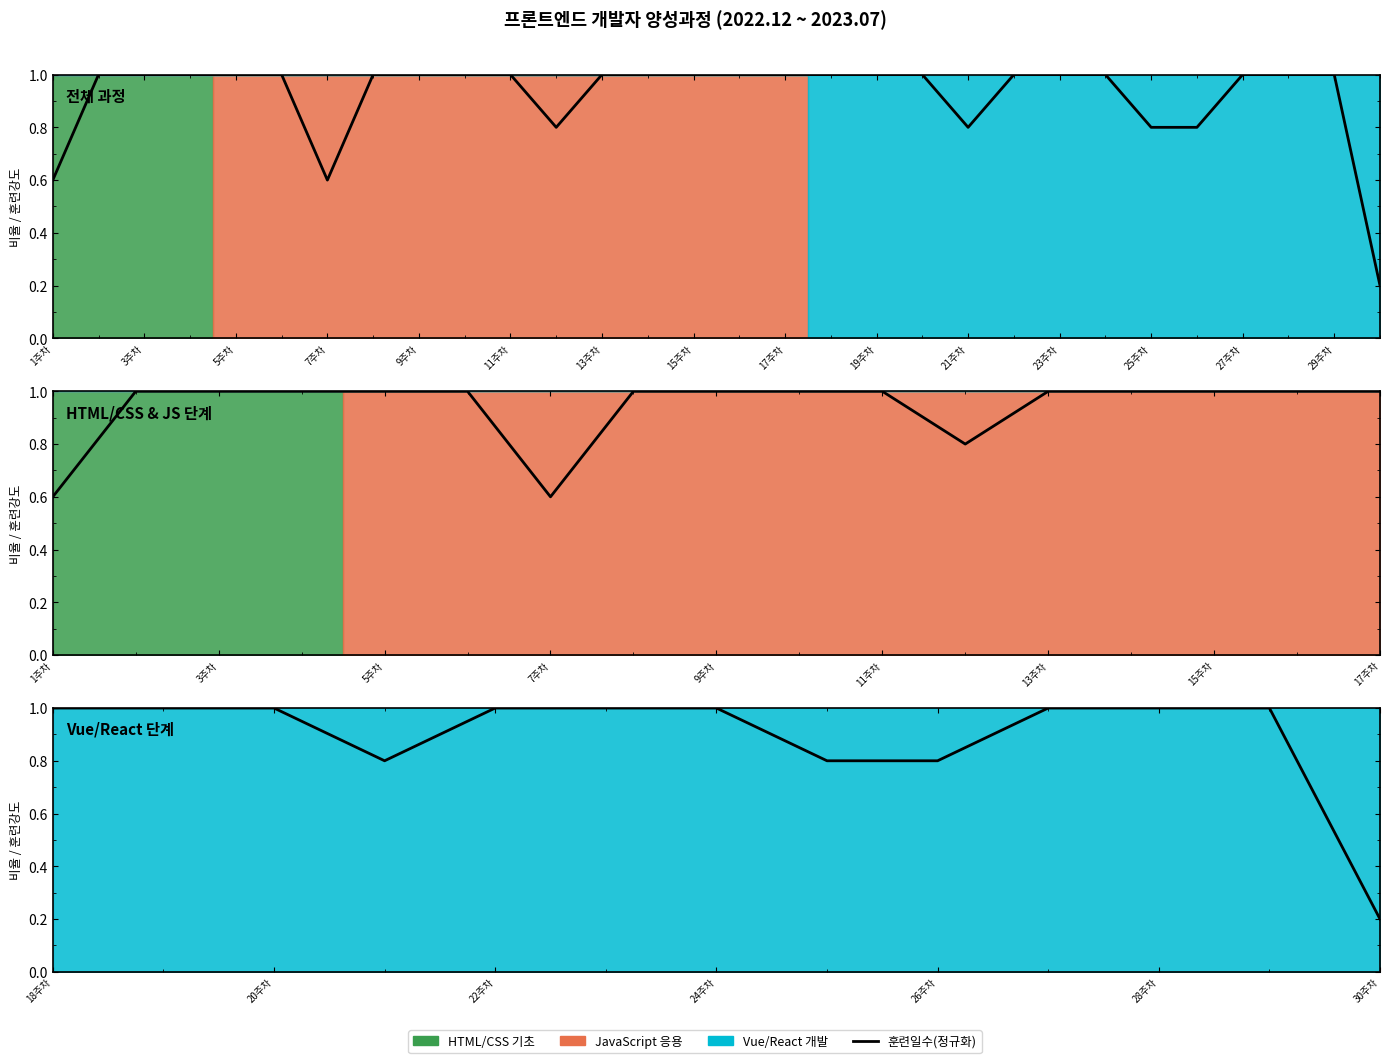

Reading left to right, what are all the values shown in this chart?

1.0	1.0	1.0	0.8	1.0	1.0	1.0	0.8	0.8	1.0	1.0	1.0	0.2